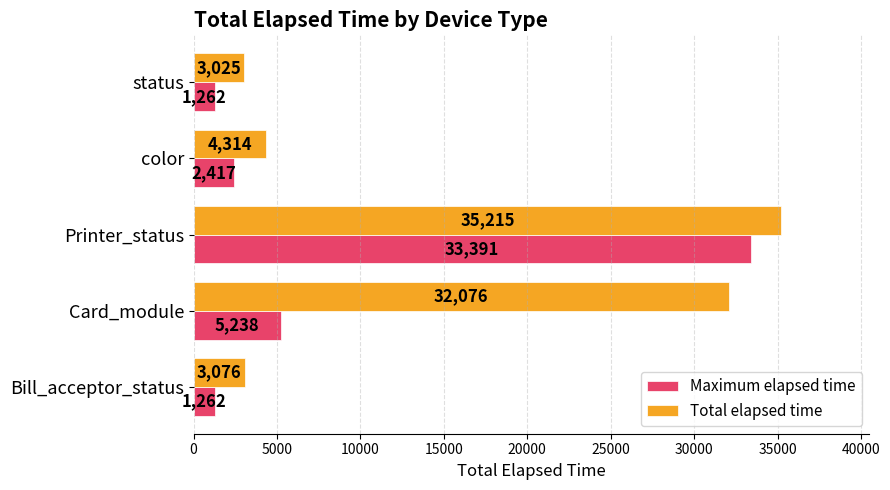

What is the maximum value for Total elapsed time?

35215